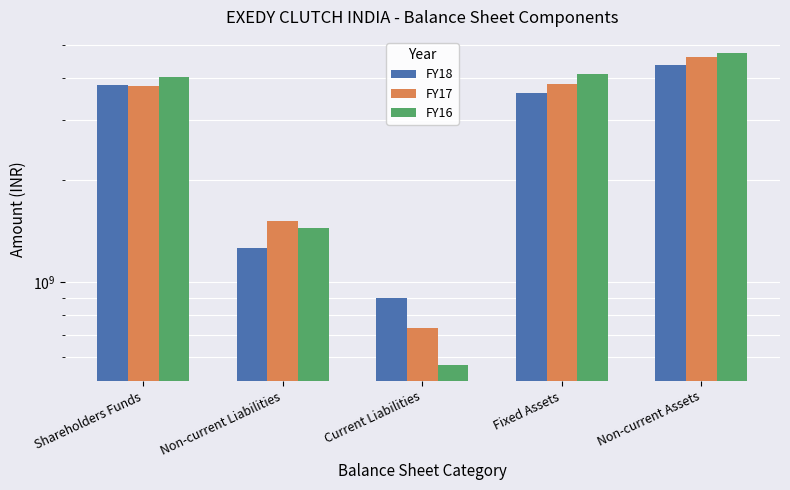

Reading left to right, extract all data points from this chart.

FY18: 3808757000	1260683000	897377000	3597847000	4366760000
FY17: 3779185000	1512989000	733887000	3830392000	4611774000
FY16: 4034439000	1443849000	569406000	4118210000	4749817000